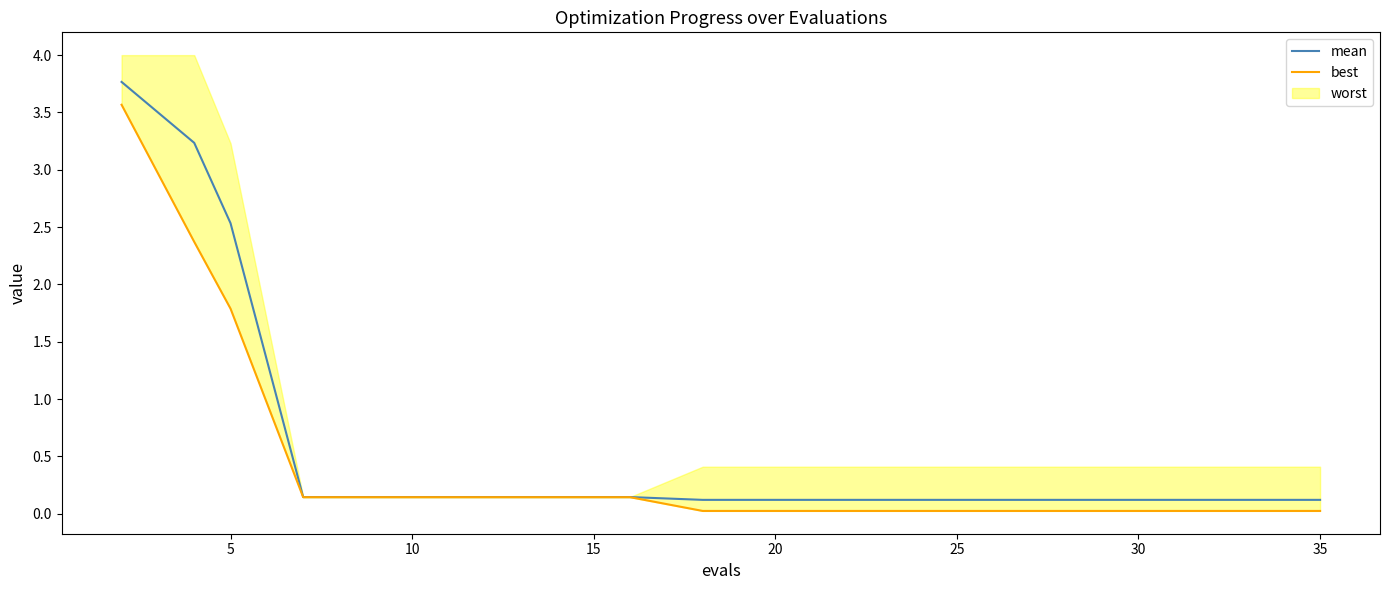

Is it true that mean equals 0.1 at 20?

True